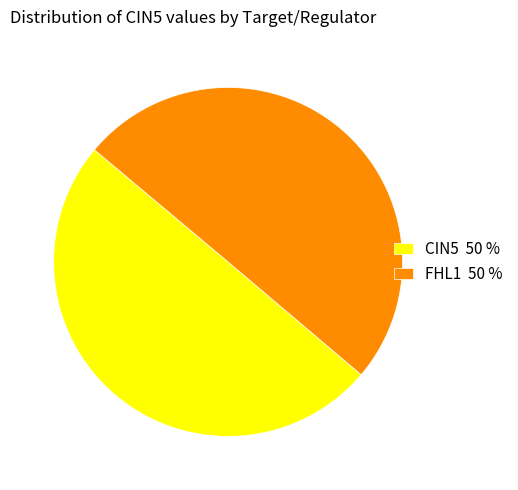

True or false: CIN5 50 % accounts for 36% of the total.

False